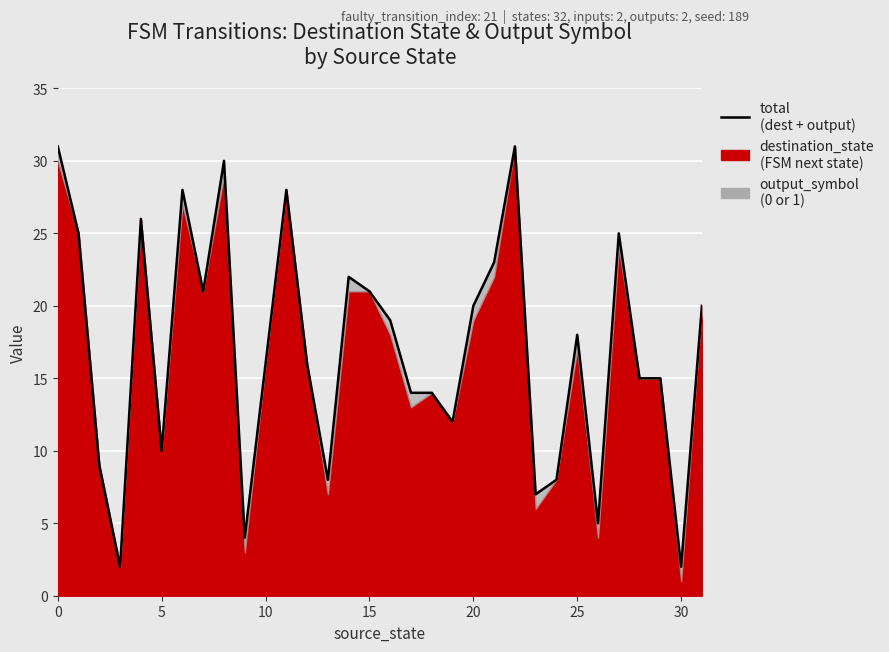

What is the difference between the second highest and minimum values?

29